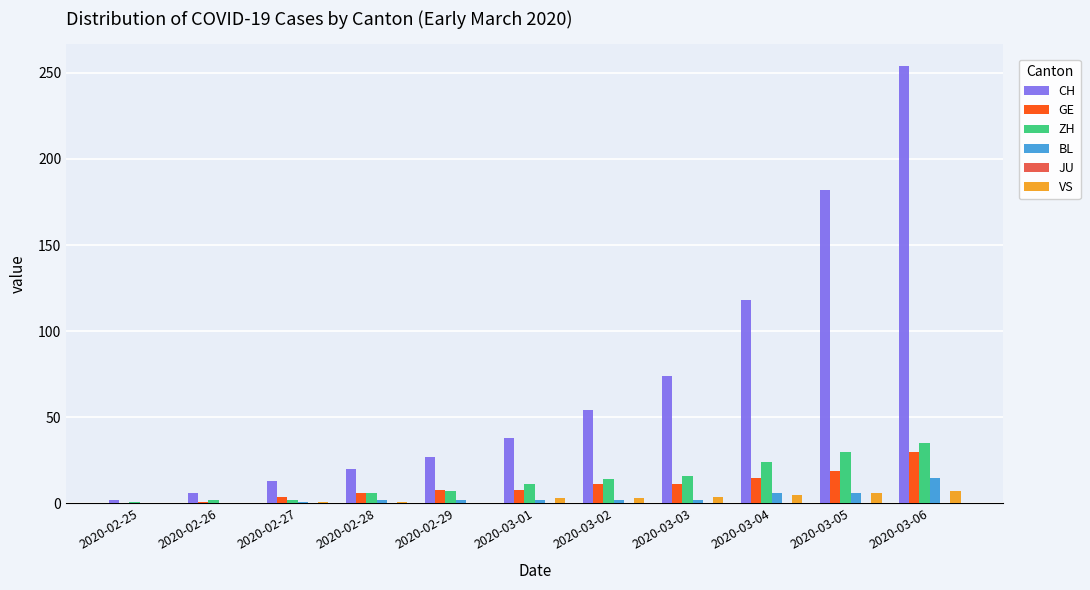

True or false: ZH has a value of 9 at 2020-03-06.

False